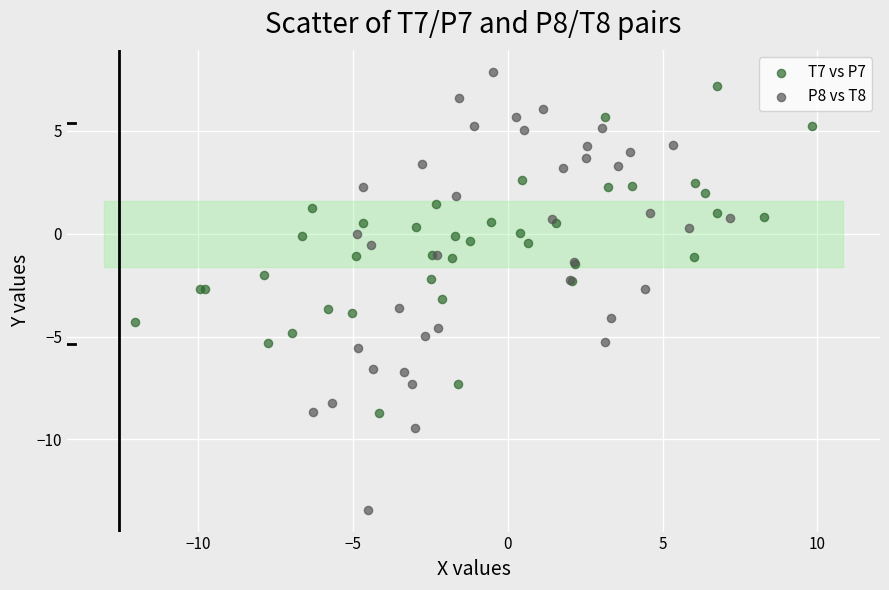

Which series reaches the minimum Y coordinate?

P8 vs T8